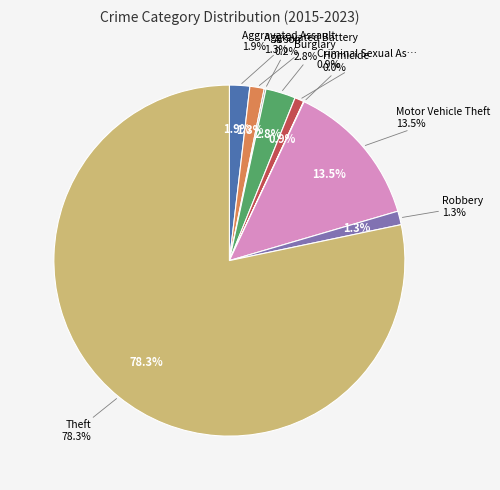

Combined, what portion of the pie is Theft and Criminal Sexual Assault?

79.1%